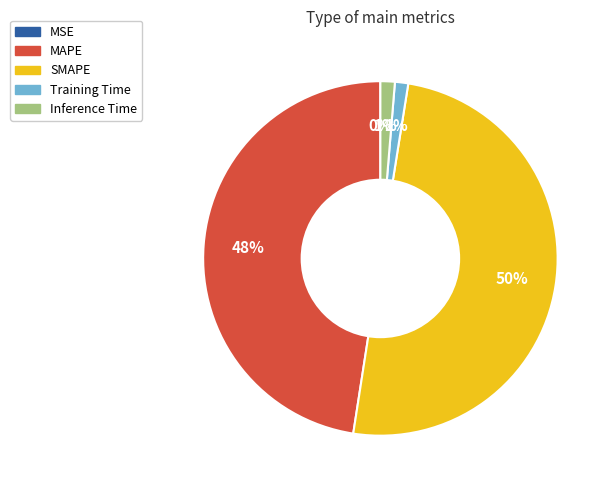

To the nearest percent, what is the average slice percentage?

20%